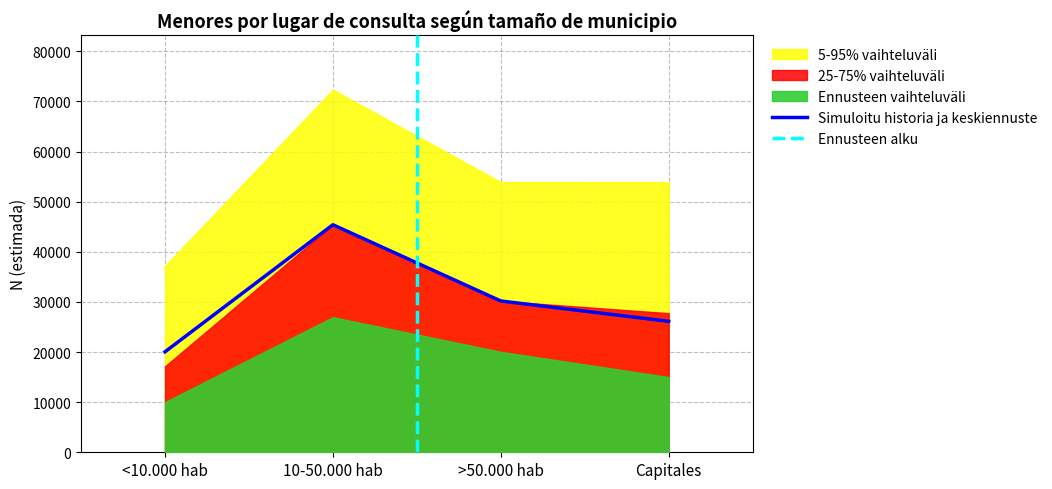

True or false: Niño Estimación puntual and Niño N (estimada) cross at least once.

False